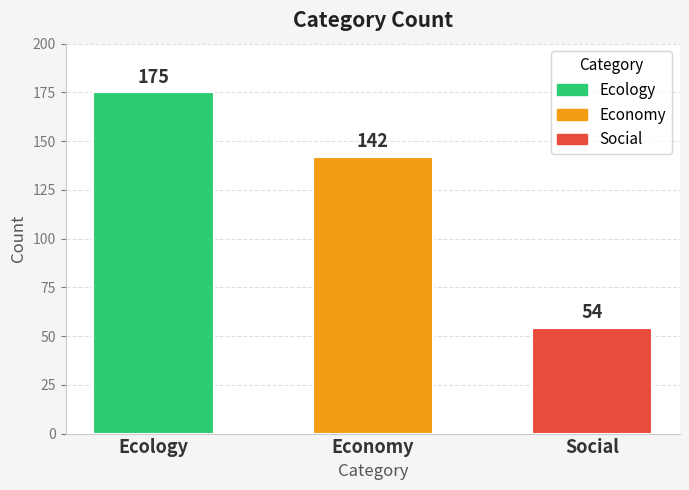

How many categories are shown in the chart?

3